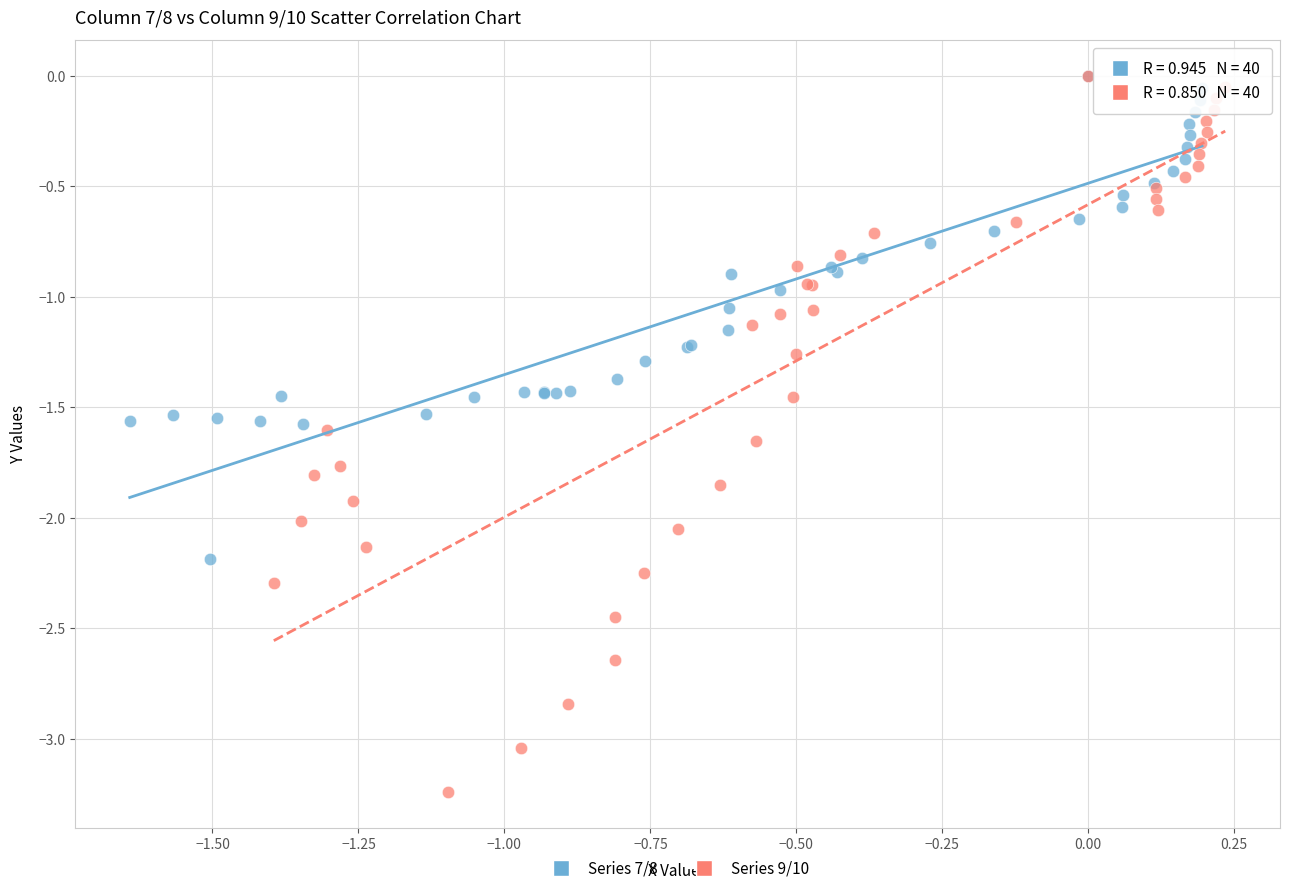

Which series reaches the minimum Y coordinate?

Series 9/10